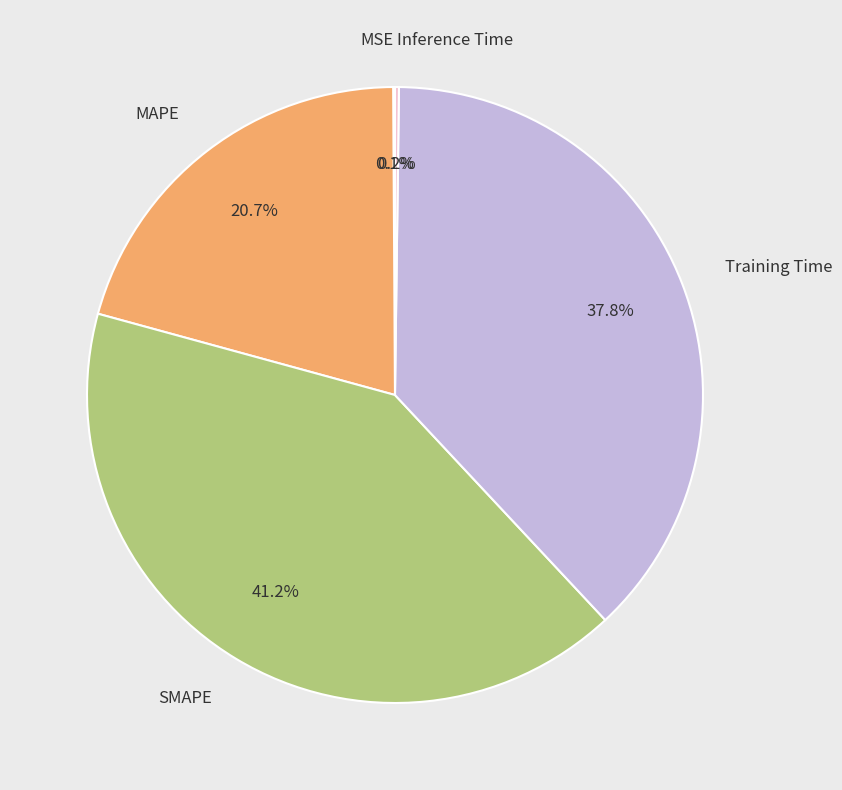

To the nearest percent, what is the difference between the largest and smallest slice percentages?

41%